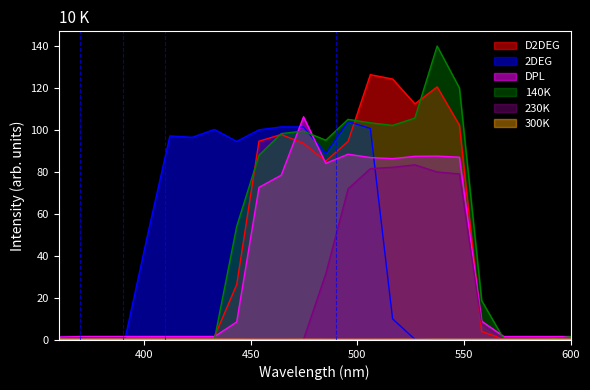

Reading left to right, what are all the values shown in this chart?

D2DEG: 1.3	1.6	1.6	1.6	1.6	1.6	1.6	1.6	26.4	94.8	98.0	93.8	85.3	94.7	126.5	124.4	112.6	120.7	102.4	4.0	0.3	0.3	0.3	0.3
2DEG: 1.4	1.3	1.2	1.2	50.2	97.3	96.6	100.3	94.7	100.2	101.6	101.5	88.8	104.1	100.8	10.1	0.3	0.3	0.3	0.3	0.3	0.3	0.3	0.3
DPL: 1.4	1.6	1.6	1.6	1.6	1.6	1.6	1.6	8.6	72.8	78.5	106.4	84.2	88.5	87.0	86.4	87.6	87.7	87.1	9.0	1.6	1.6	1.6	1.6
140K: 0.3	0.4	0.4	0.3	0.4	0.4	0.4	0.4	54.2	88.1	98.4	99.6	95.2	105.2	103.5	102.3	105.8	140.1	120.1	18.8	0.3	0.3	0.3	1.5
230K: 0.3	0.3	0.3	0.3	0.3	0.3	0.3	0.3	0.3	0.3	0.3	0.3	31.6	72.0	81.7	82.3	83.5	80.1	79.2	7.5	0.3	0.3	0.3	0.3
300K: 0.3	0.3	0.3	0.3	0.3	0.3	0.3	0.3	0.3	0.3	0.3	0.3	0.3	0.3	0.3	0.3	0.3	0.3	0.3	0.3	0.3	0.3	0.3	0.3